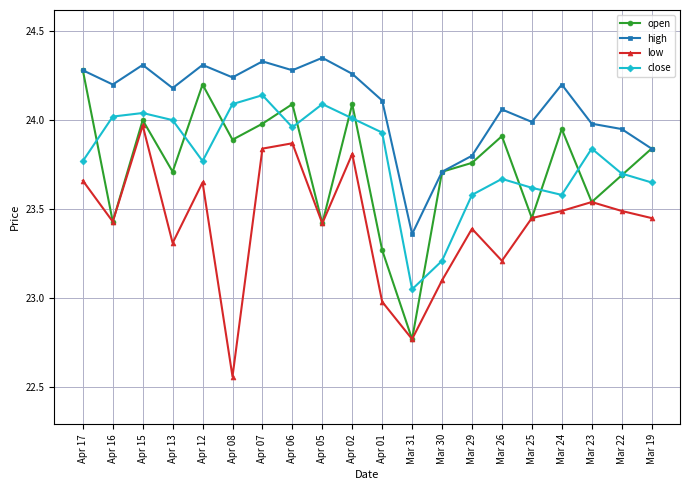

How many times do open and close cross each other?

12